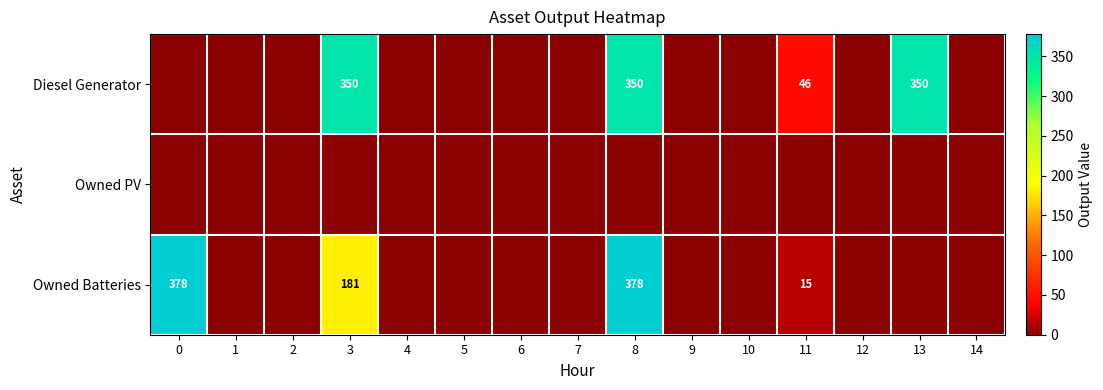

True or false: Owned PV has a value of 0 at 11.

True